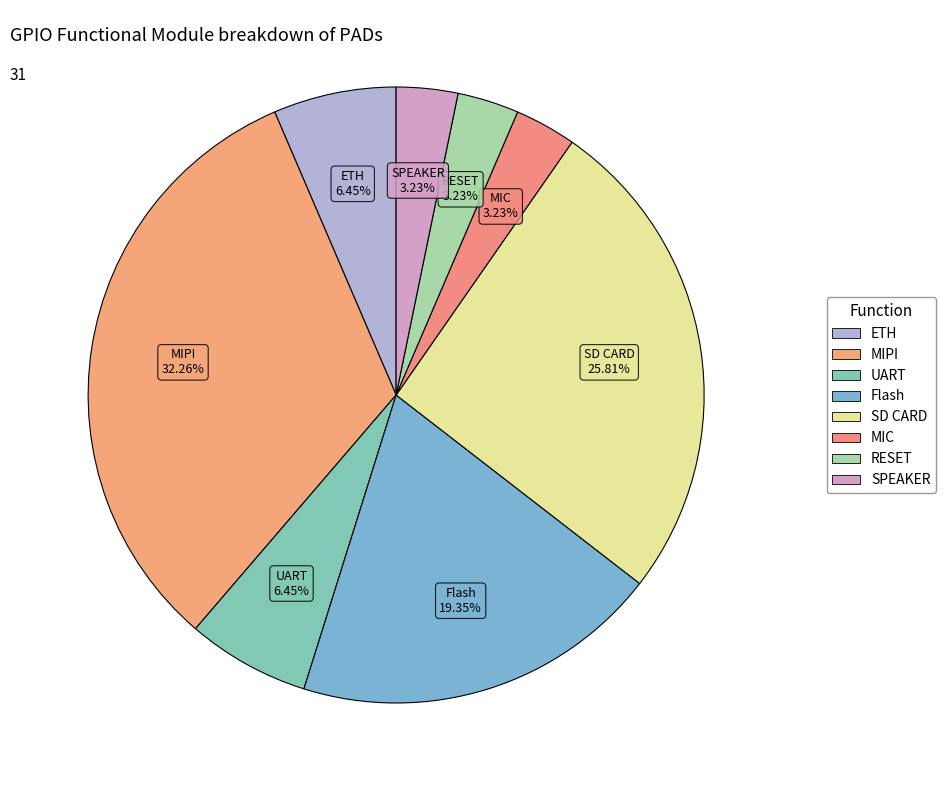

To the nearest percent, what is the difference between the largest and smallest slice percentages?

29%